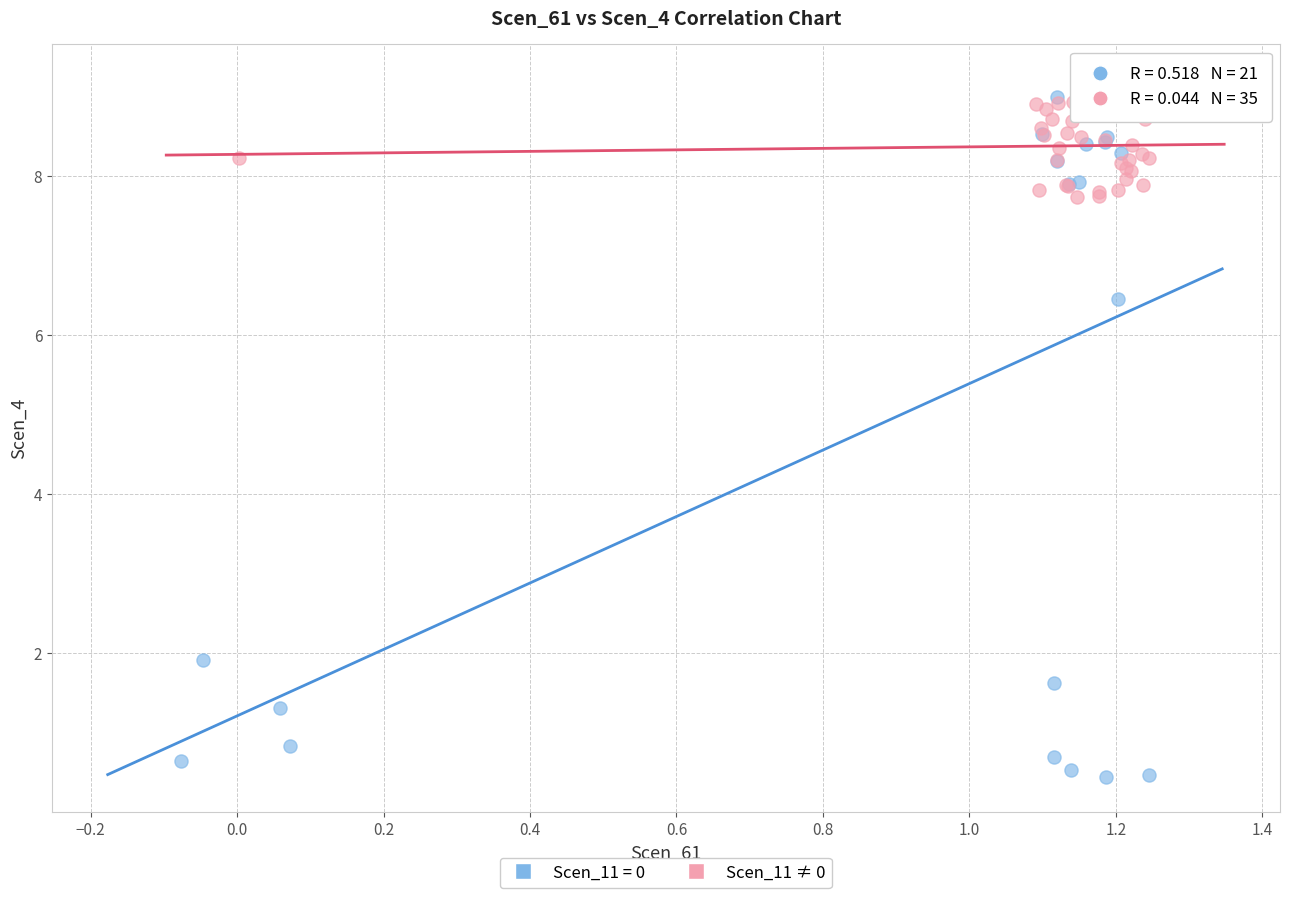

Which series contains the lowest Y value?

Scen_11 = 0